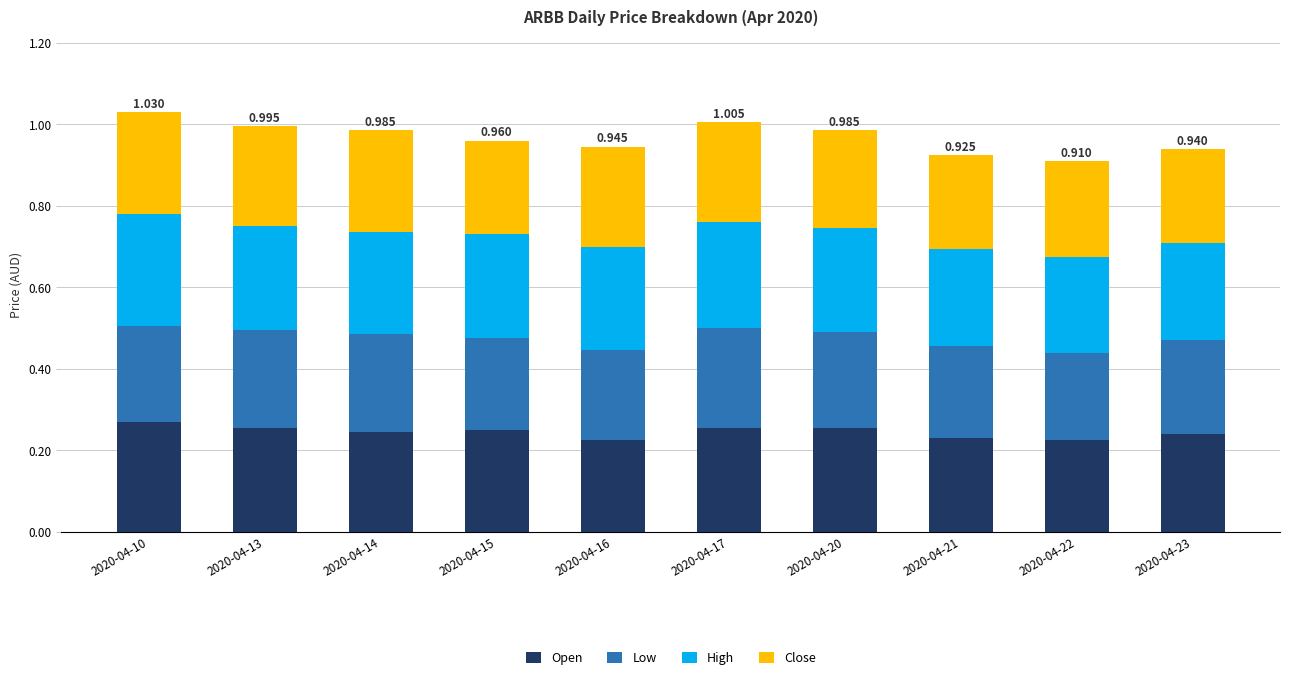

What are all the series names shown in the legend?

Open, Low, High, Close